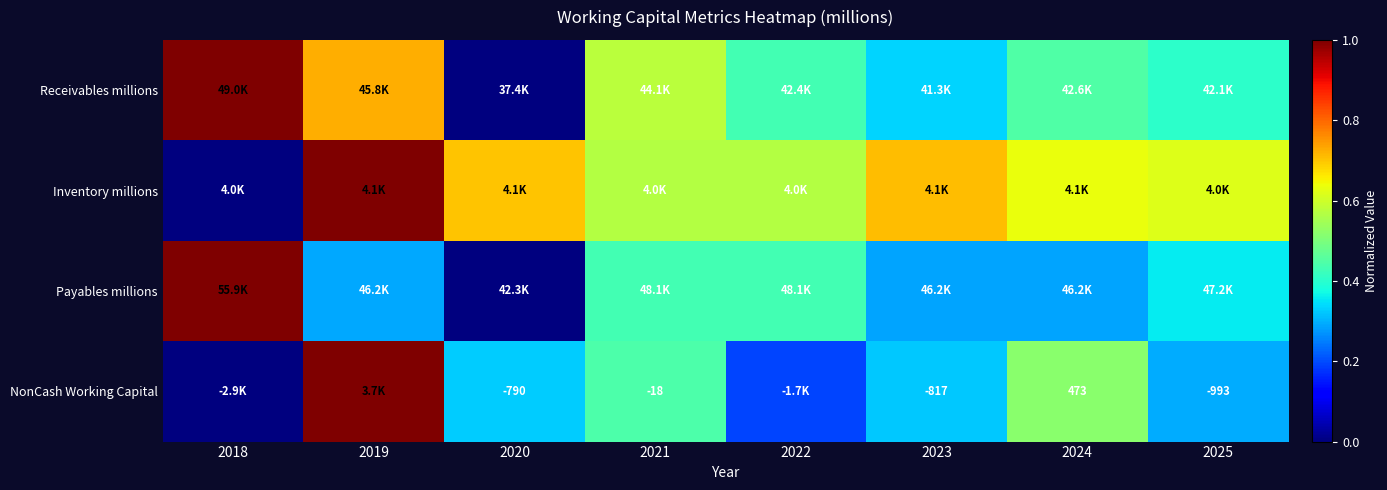

What is the difference between the second highest and second lowest values in the Payables millions series?

0.1